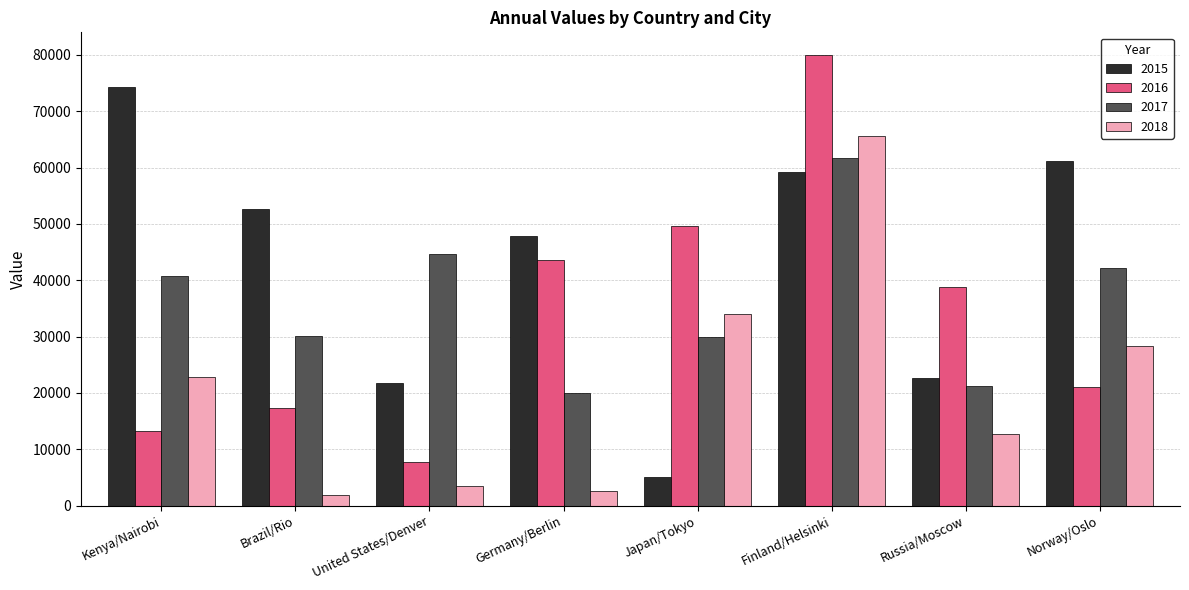

Is it true that 2018 equals 12695 at Russia/Moscow?

True